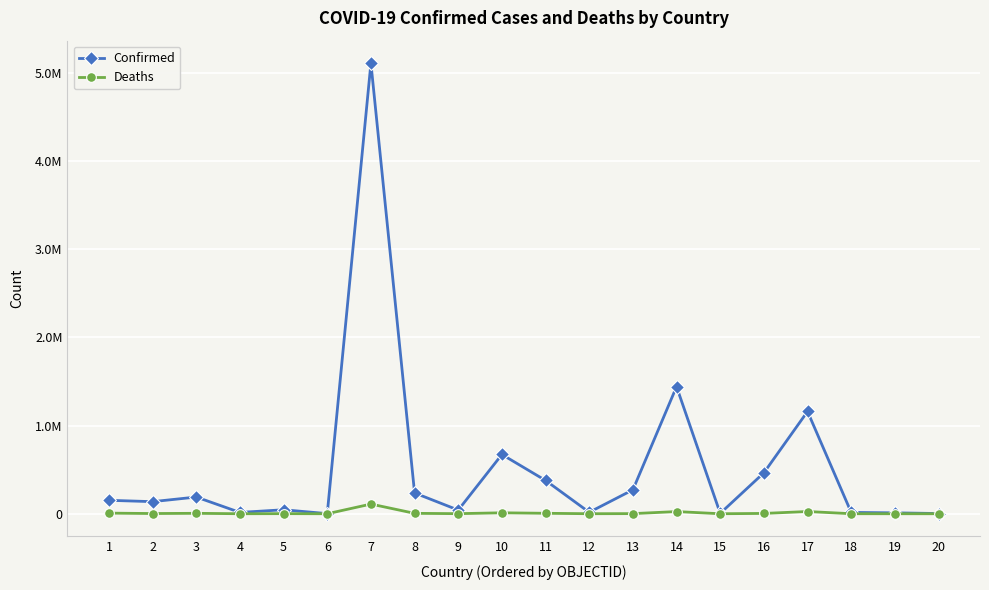

Reading left to right, transcribe all the data shown in this chart.

Confirmed: 152363	137075	189384	14976	45175	1421	5106207	235675	41521	671593	377304	16668	271257	1440644	4594	463855	1159366	15182	10183	2577
Deaths: 7043	2471	4898	129	1125	43	109652	4716	972	10757	5208	313	1385	24719	48	3637	25305	347	119	3